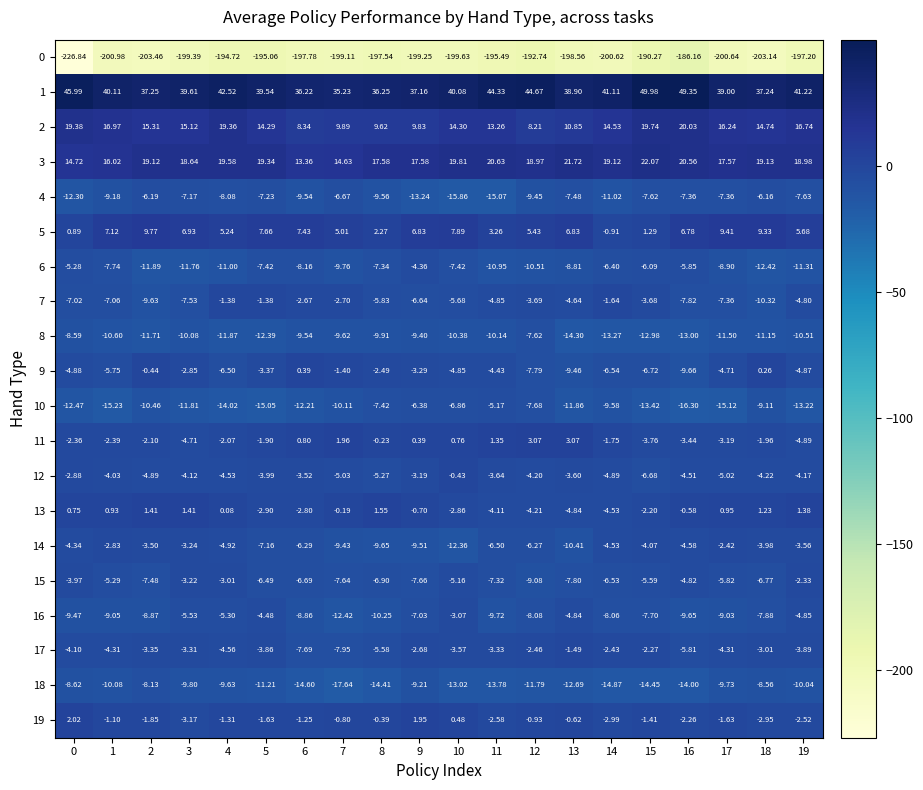

Is the value of 18 at 8 greater than the value of 9 at 6?

No